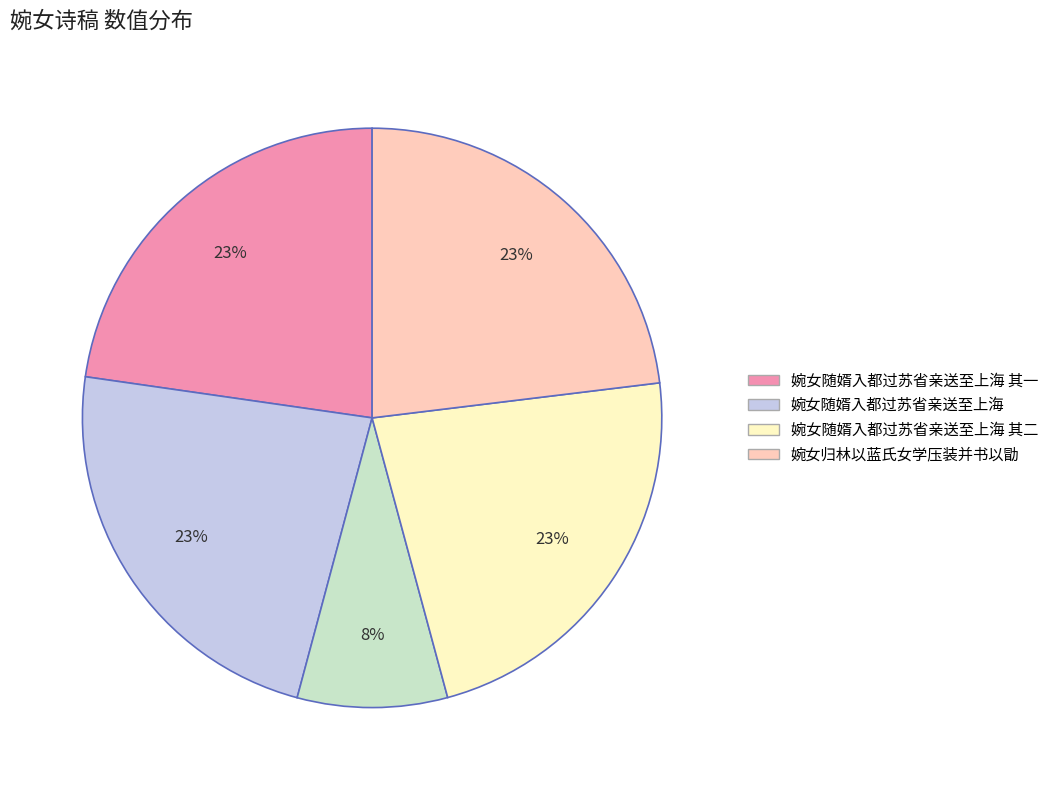

To the nearest percent, what is the average slice percentage?

20%